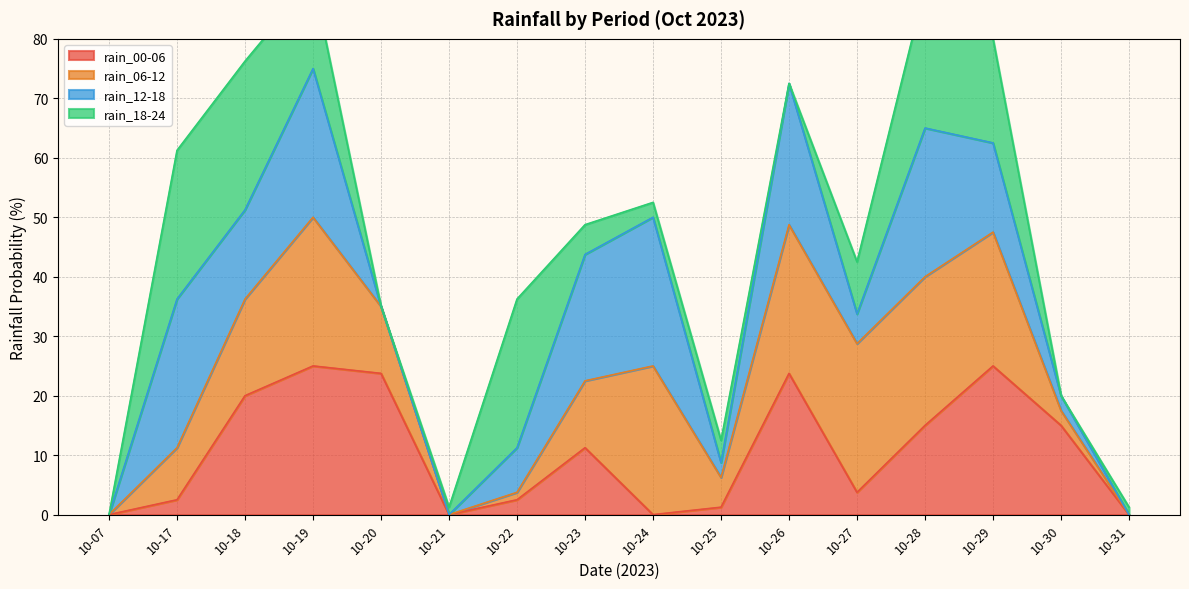

The rain_00-06 series shows 0.0 at 10-31. True or false?

True